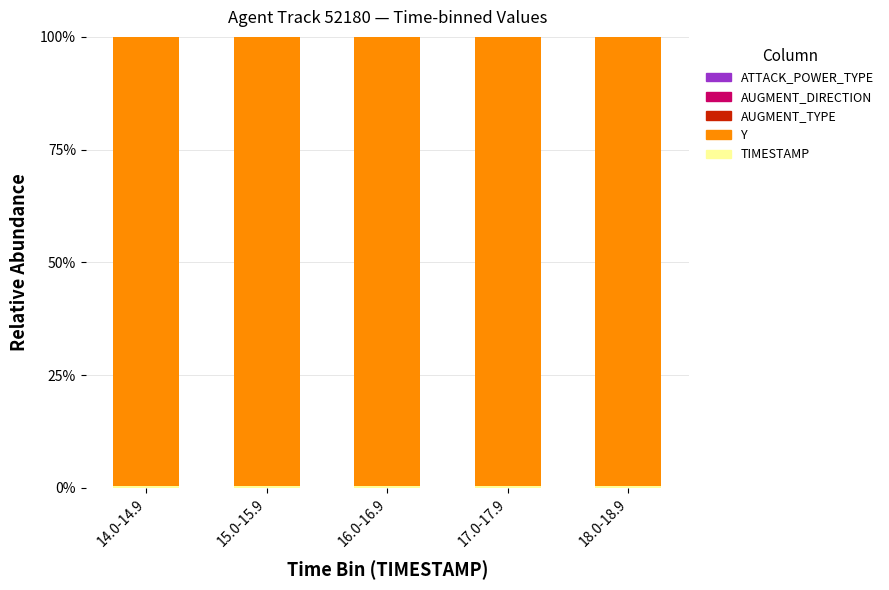

Count the number of categories in the chart.

5